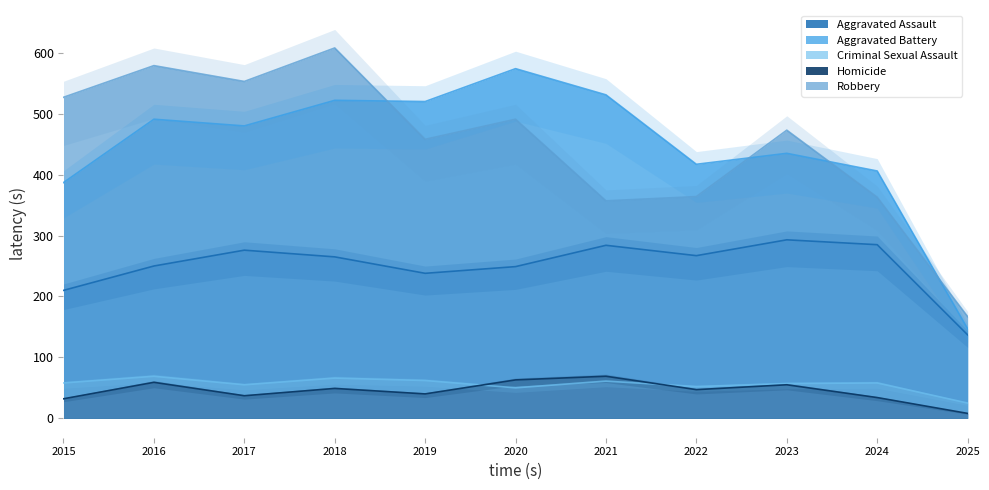

What is the total value across all series at 2020?

1427